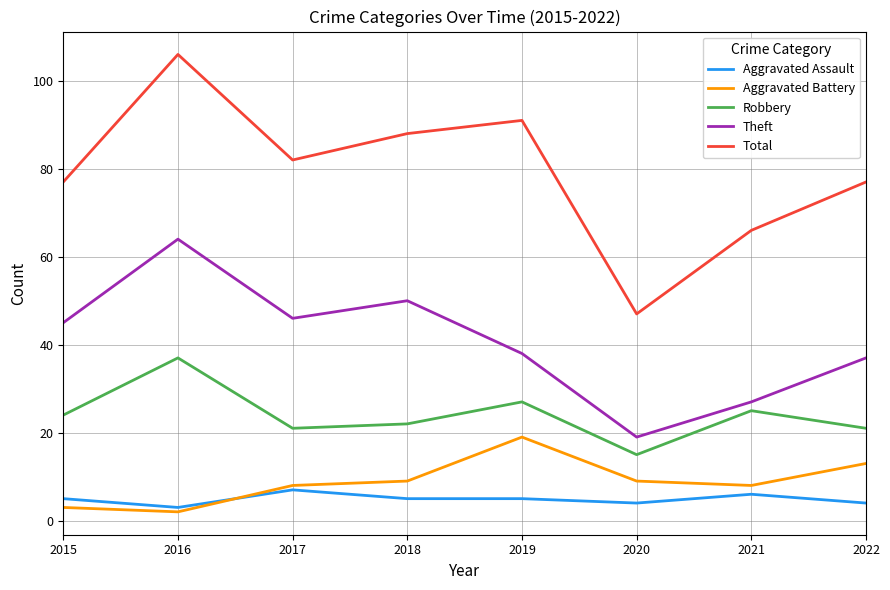

What is the total value across all series at 2018?

174